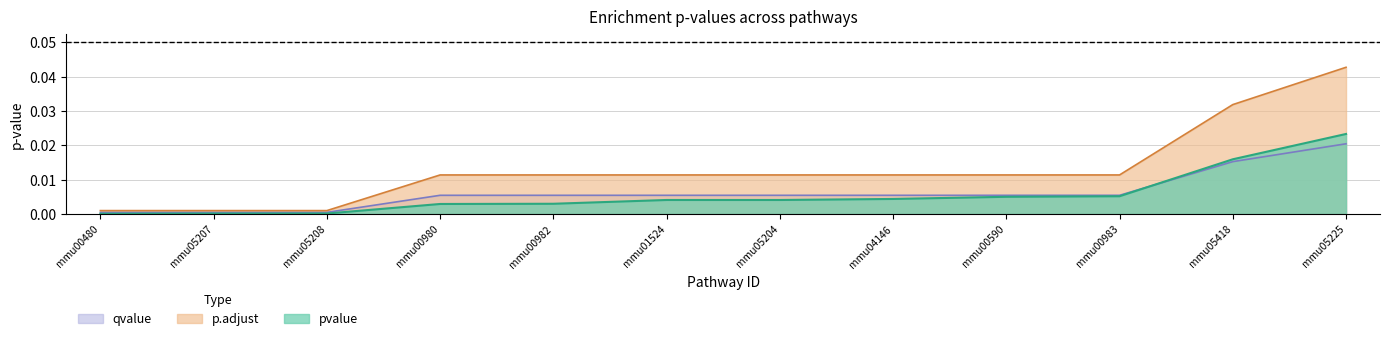

What are all the series names shown in the legend?

qvalue, p.adjust, pvalue